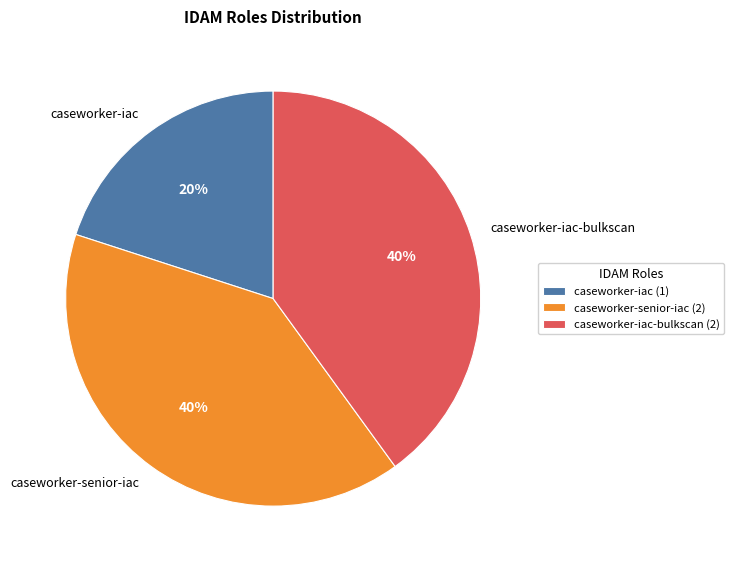

To the nearest percent, what percentage of the pie is caseworker-iac-bulkscan?

40%